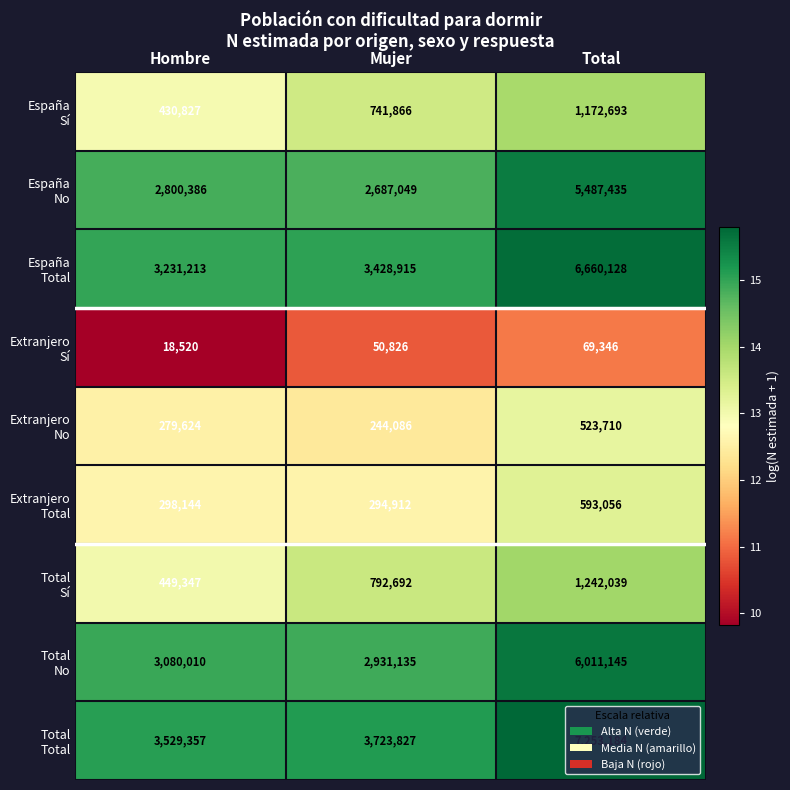

Which label corresponds to the largest value in the chart?

Total